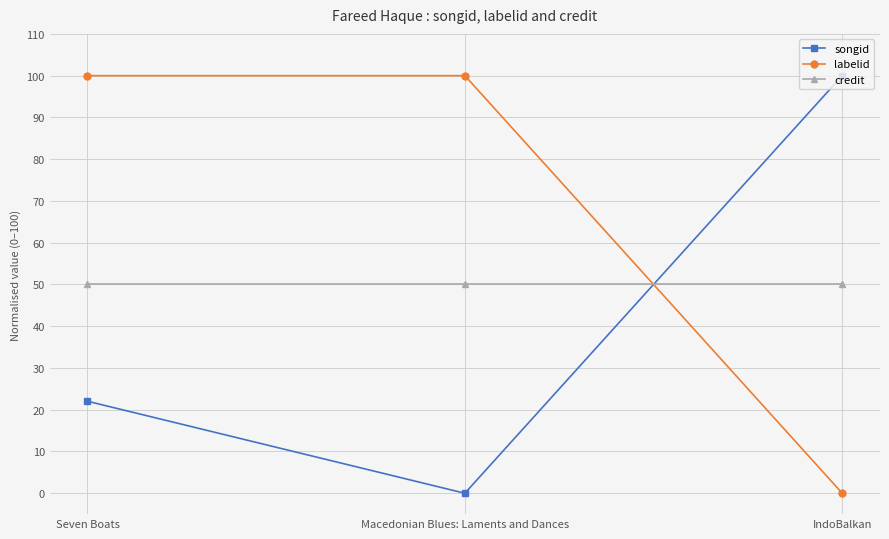

What is the minimum value for credit?

50.0